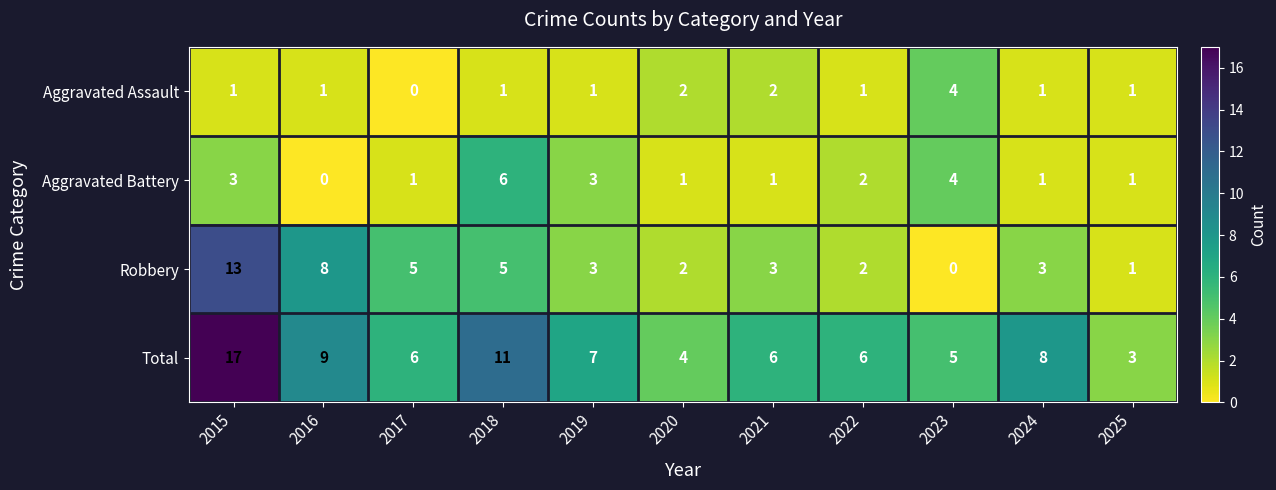

What is the difference between the Robbery values at 2022 and 2018?

3